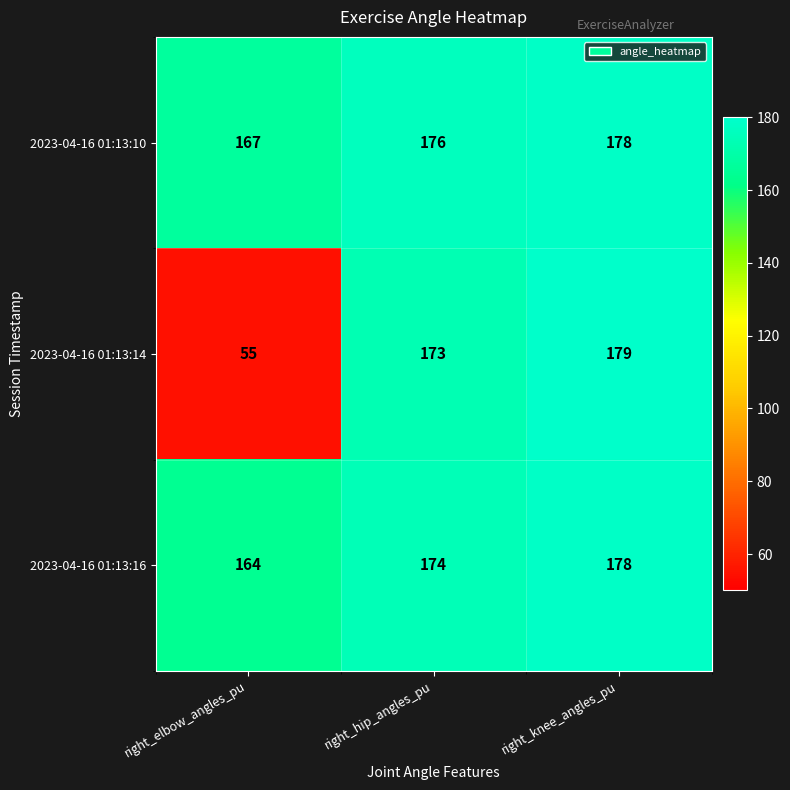

At how many categories does at least one series exceed 98?

3